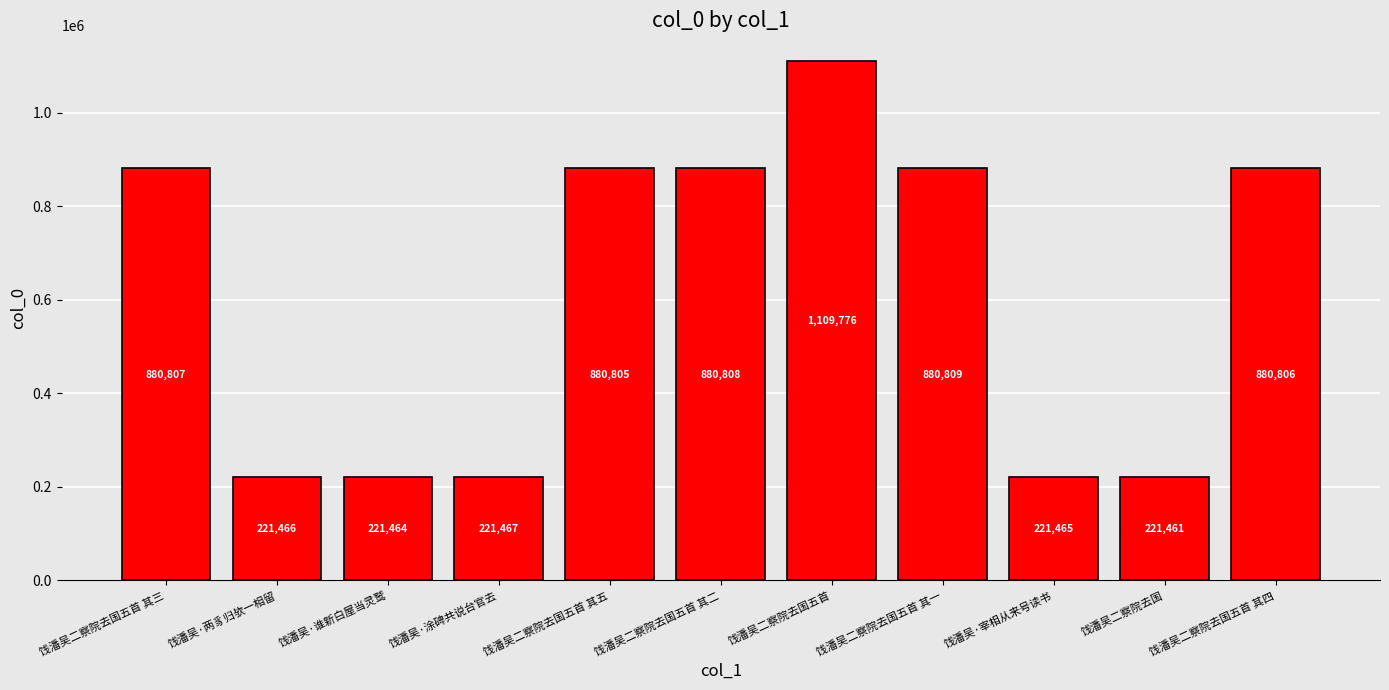

Reading left to right, transcribe all the data shown in this chart.

饯潘吴二察院去国五首 其三=880807	饯潘吴·两豸归欤一相留=221466	饯潘吴·谁新白屋当灵鹫=221464	饯潘吴·涂碑共说台官去=221467	饯潘吴二察院去国五首 其五=880805	饯潘吴二察院去国五首 其二=880808	饯潘吴二察院去国五首=1109776	饯潘吴二察院去国五首 其一=880809	饯潘吴·宰相从来号读书=221465	饯潘吴二察院去国=221461	饯潘吴二察院去国五首 其四=880806